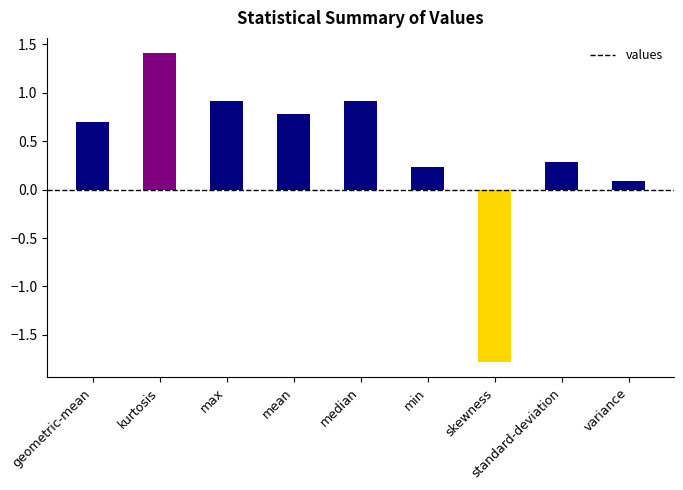

Is it true that the value at skewness is -1.8?

True